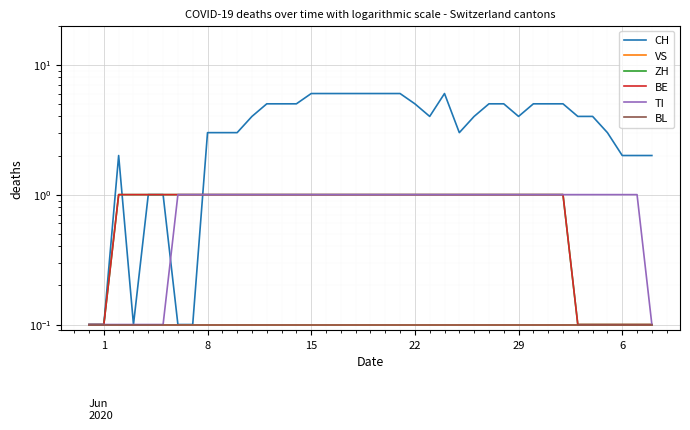

What are all the series names shown in the legend?

CH, VS, ZH, BE, TI, BL